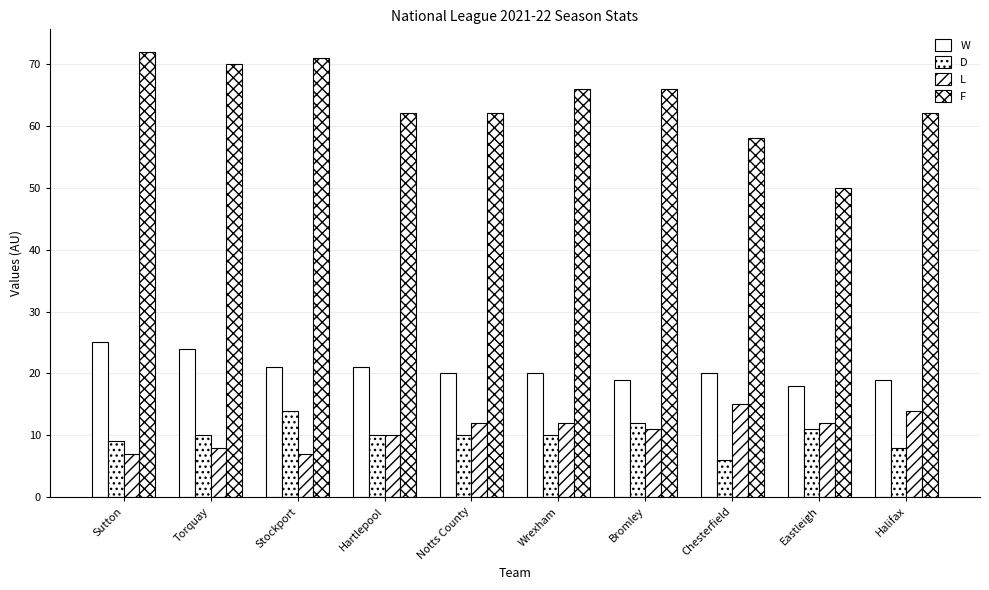

How many series are shown in this chart?

4